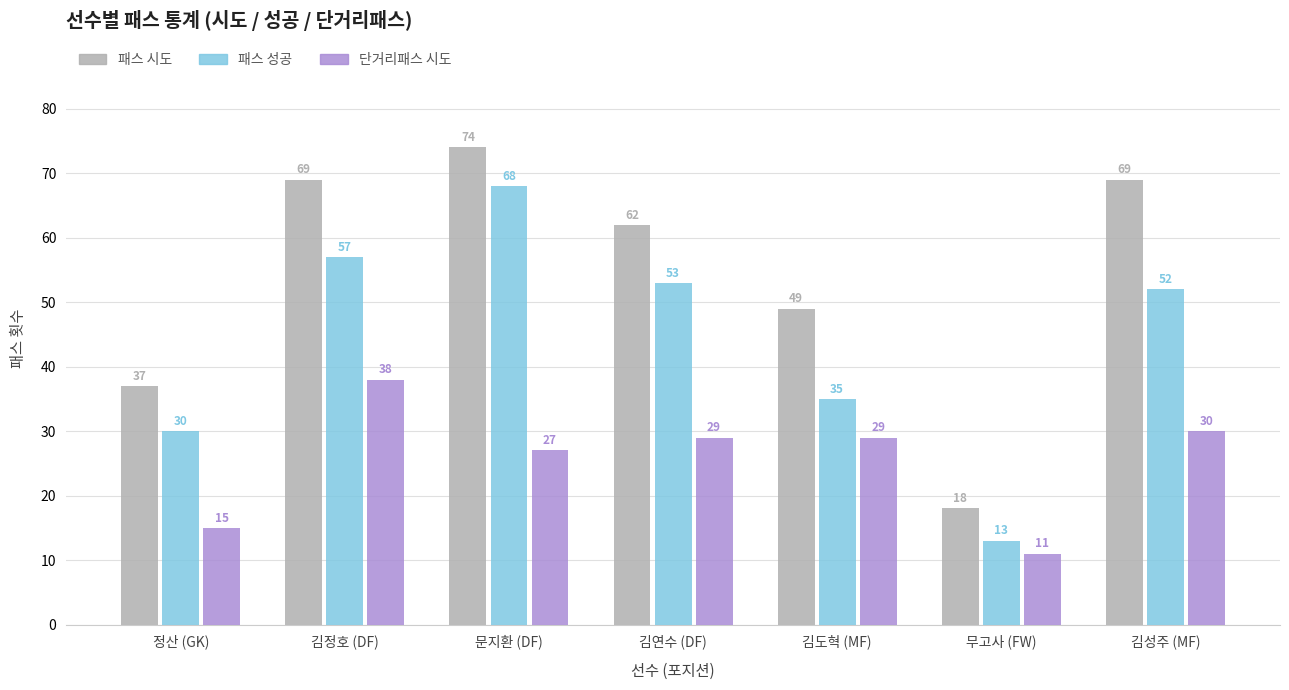

Is it true that 패스 성공 equals 122 at 문지환 (DF)?

False